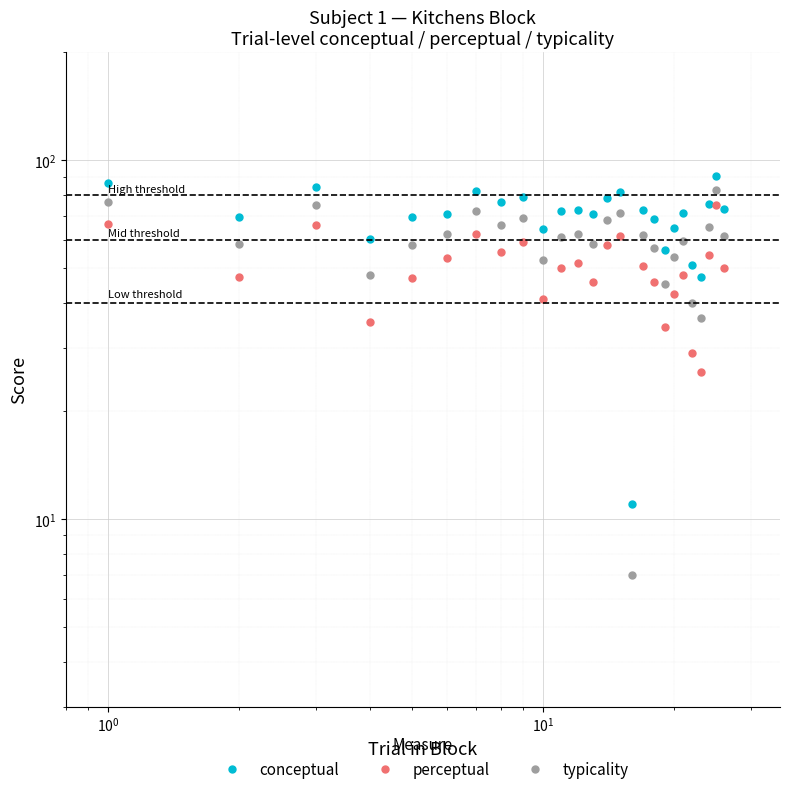

At which category does perceptual reach its first local peak?

$\mathdefault{10^{0}}$